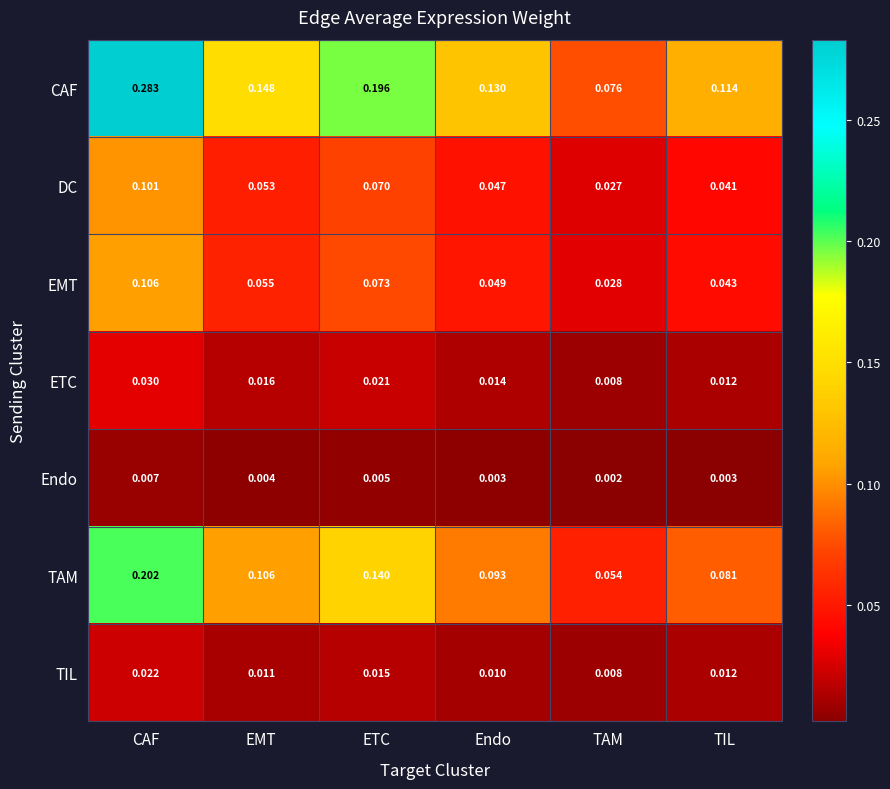

Where is TAM nearest to the value 0?

TAM